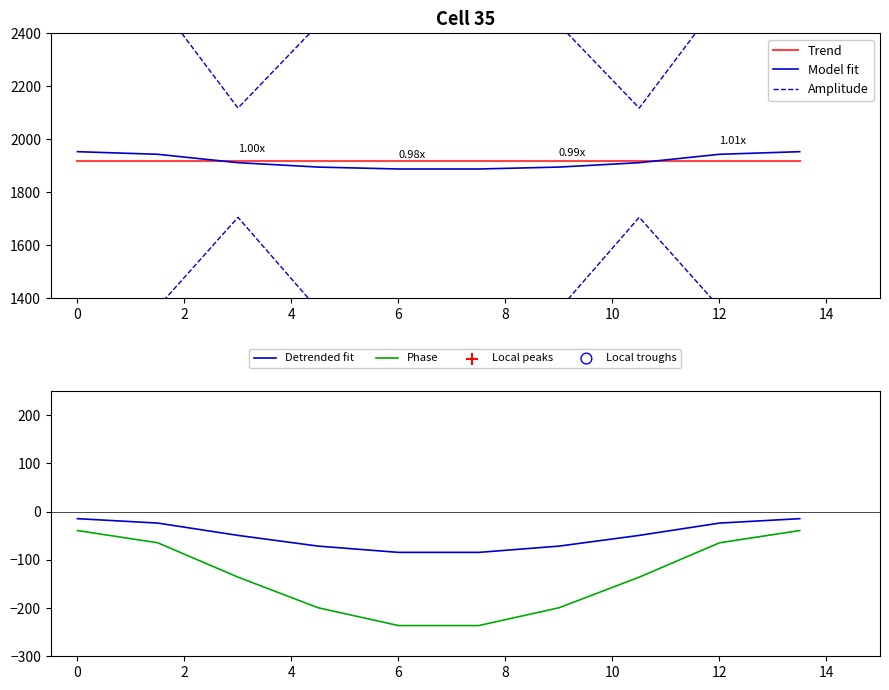

True or false: Phase and Detrended fit cross at least once.

False